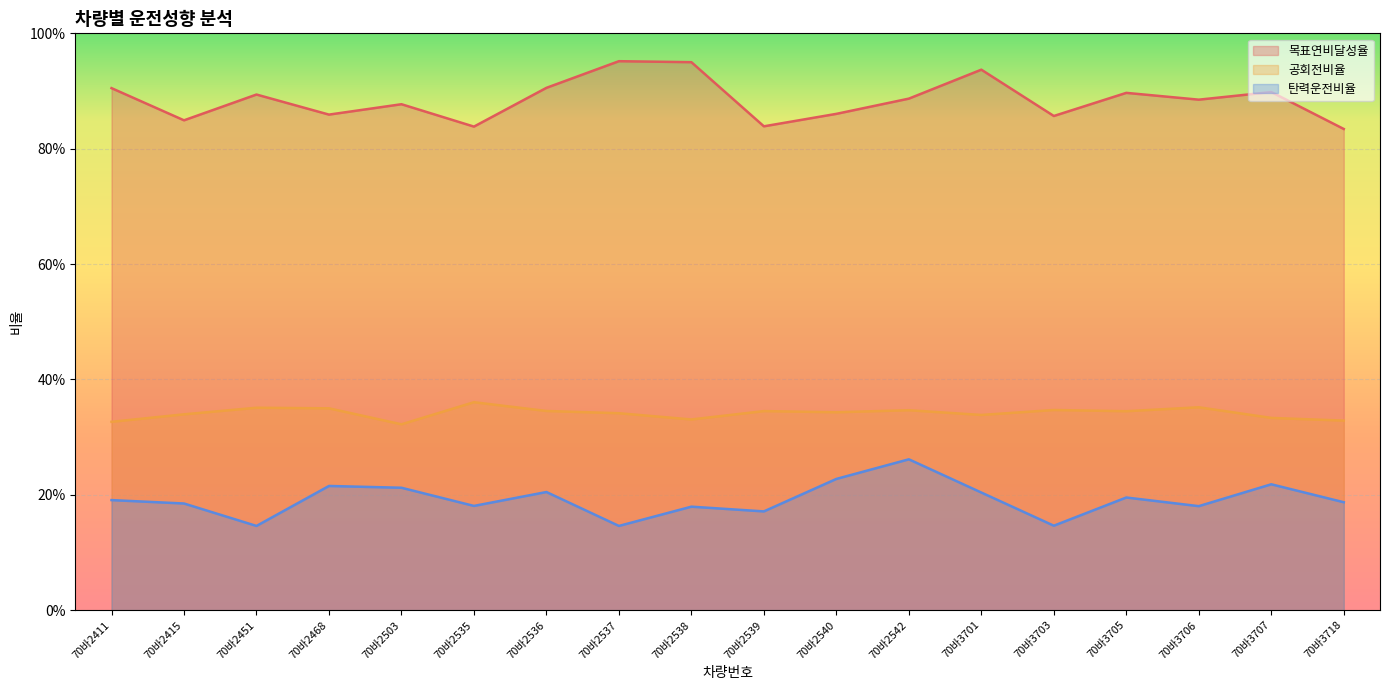

What is the difference between the maximum and minimum values in the 탄력운전비율 series?

0.1